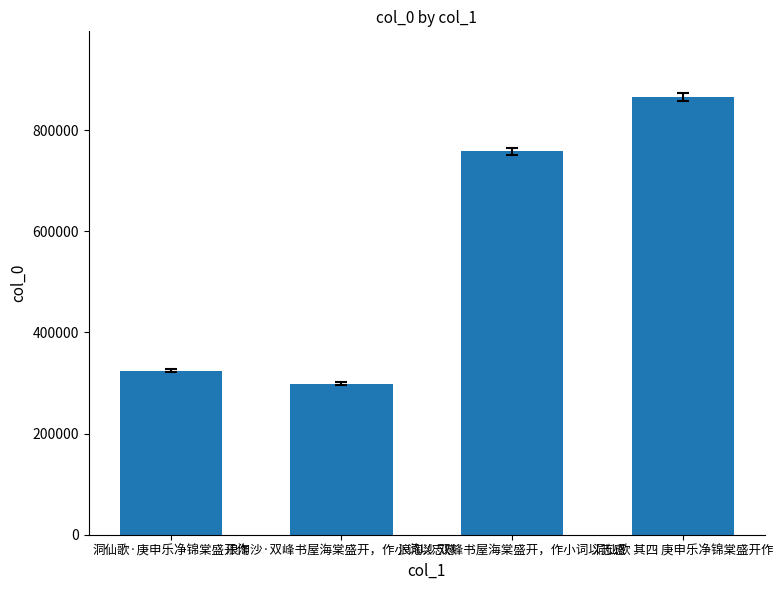

What value does the data have at 洞仙歌 其四 庚申乐净锦棠盛开作?

865809